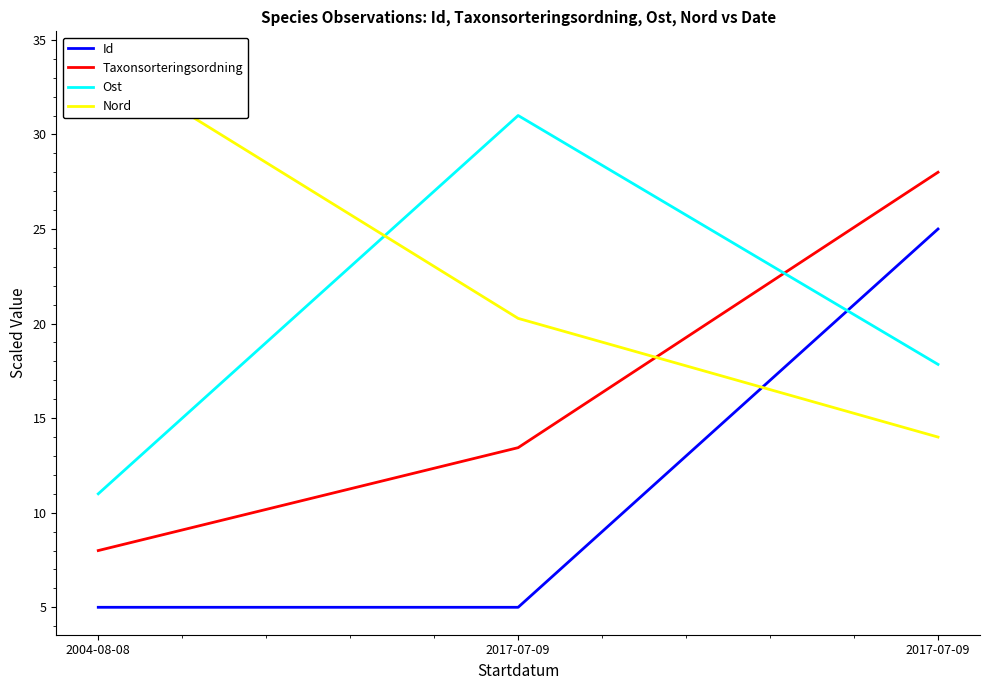

Reading left to right, list all the values displayed in this chart.

Id: 5.0	5.0	25.0
Taxonsorteringsordning: 8.0	13.4	28.0
Ost: 11.0	31.0	17.8
Nord: 34.0	20.3	14.0